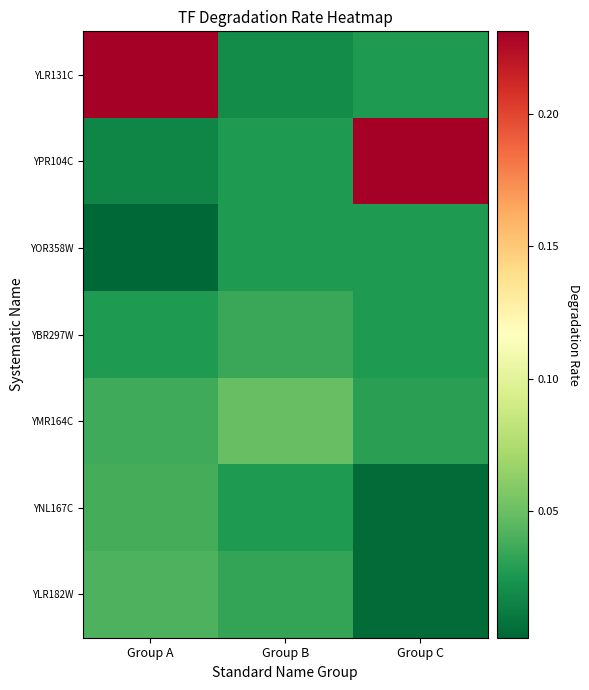

Count the number of categories in the chart.

3